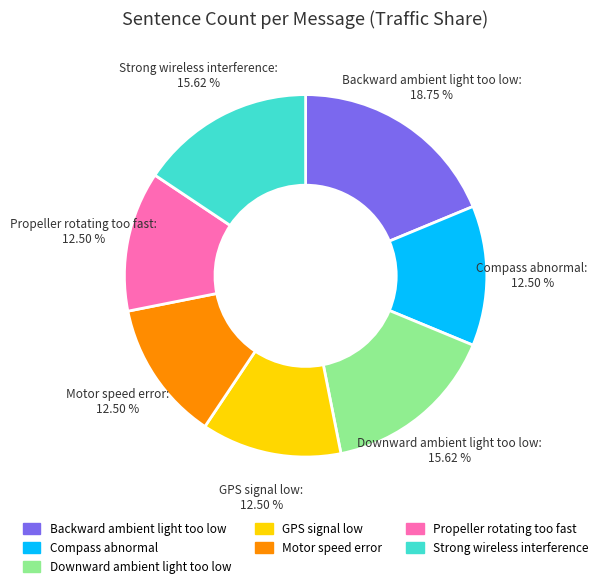

What is the ratio of the value at Compass abnormal to the value at Downward ambient light too low?

0.8